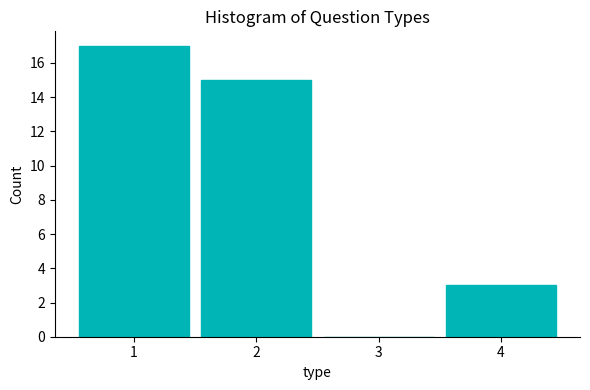

Reading left to right, transcribe this chart: for each bar, give the range it covers on the x-axis and its height. The values are not printed on the chart, so give them approximately, as read against the axis.

0.5 to 1.5: 17
1.5 to 2.5: 15
2.5 to 3.5: 0
3.5 to 4.5: 3